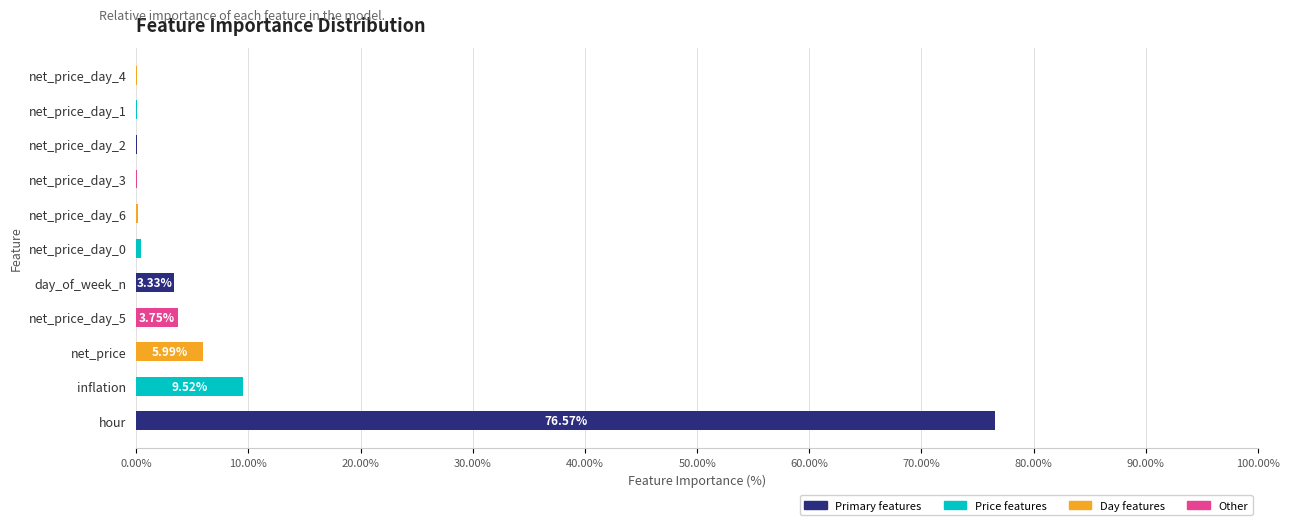

How many categories are shown in the chart?

11